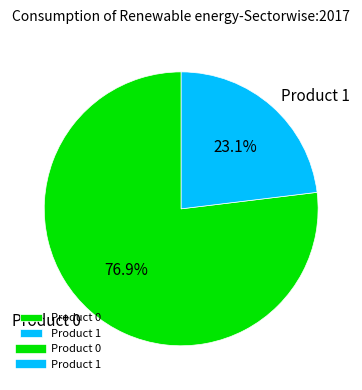

What percentage is NOT represented by Product 0?

23.1%